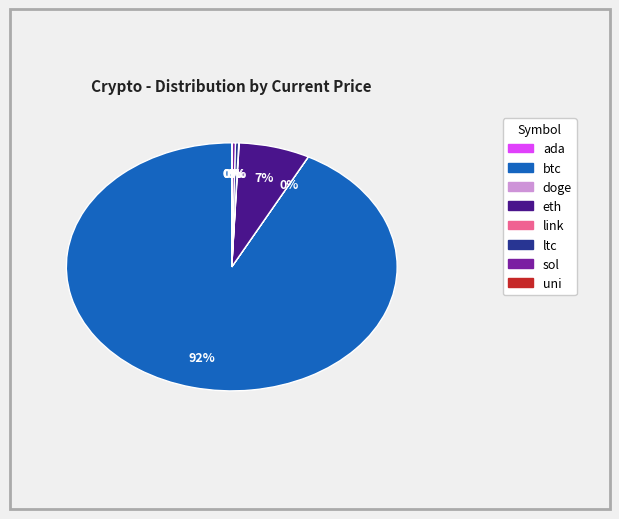

Is there a majority slice in this chart?

Yes